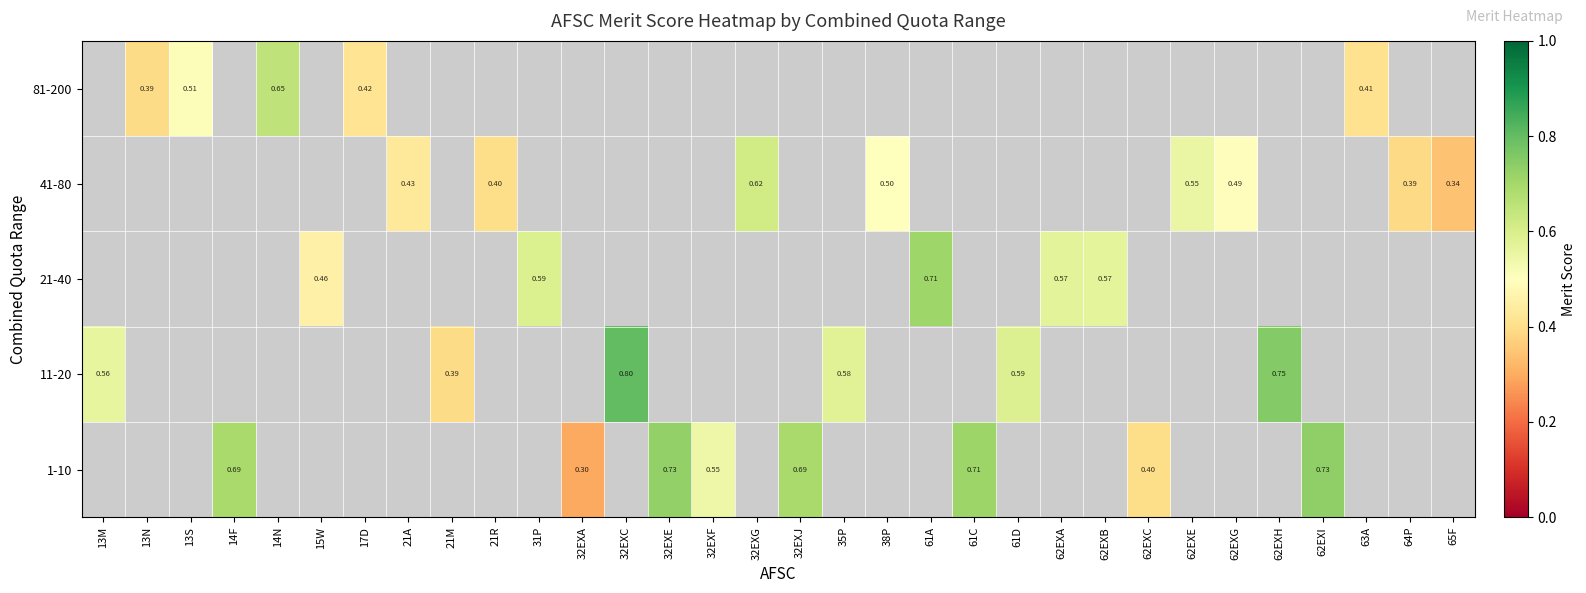

How many series are shown in this chart?

5